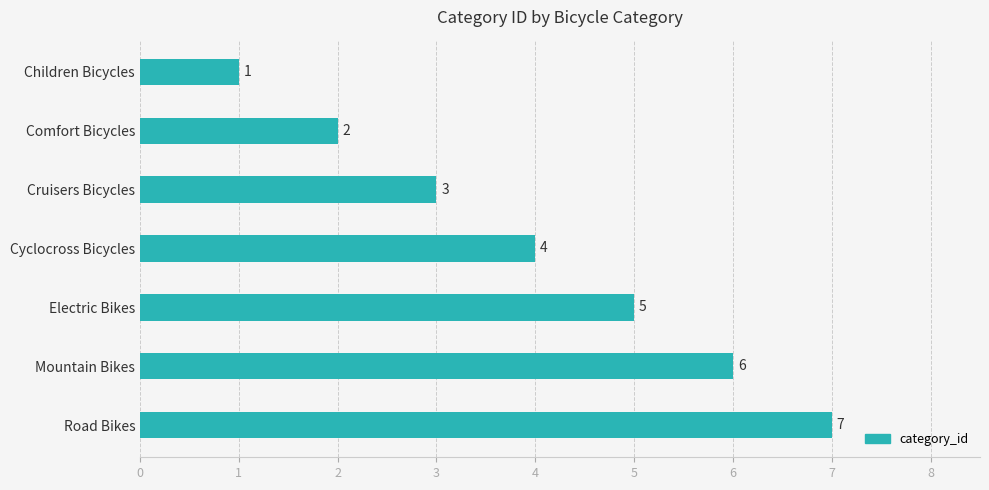

What is the ratio of the value at Electric Bikes to the value at Children Bicycles?

5.0